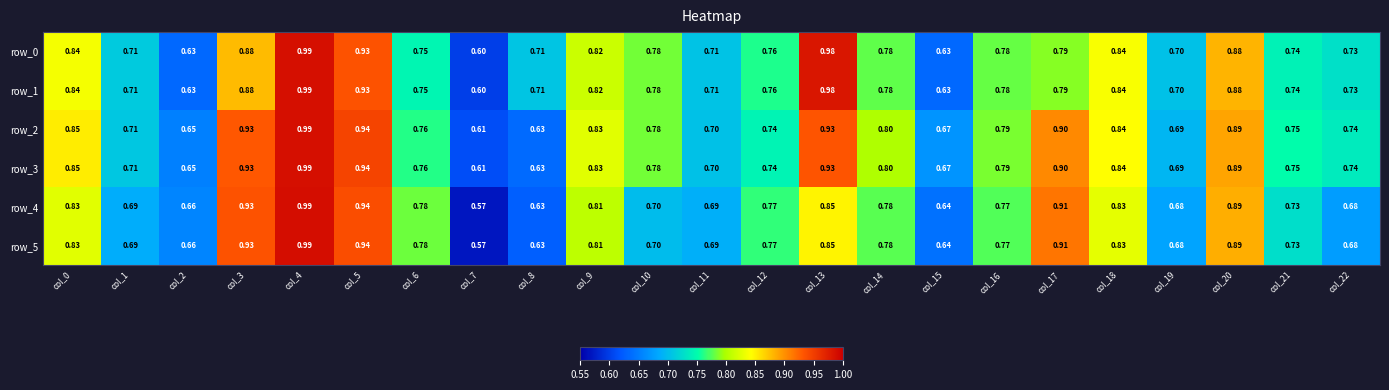

At which label does row_0 reach its peak?

col_4